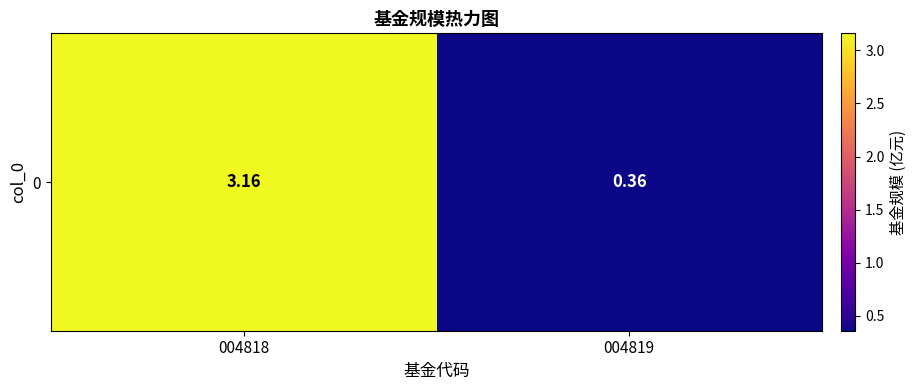

The value at 004818 is 1.2. True or false?

False